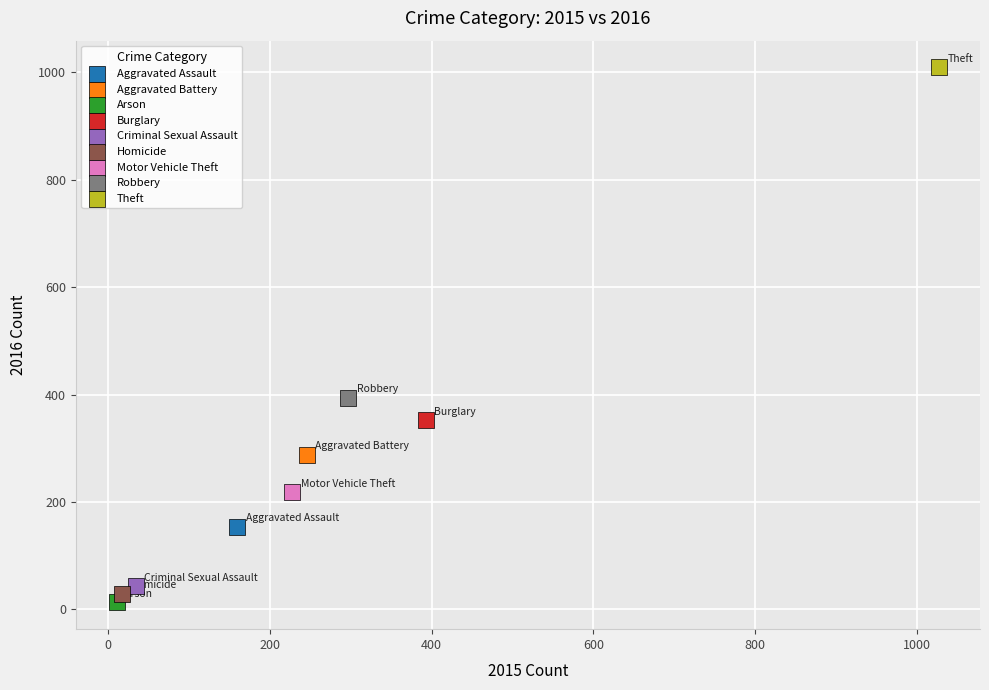

What are all the series names shown in the legend?

Aggravated Assault, Aggravated Battery, Arson, Burglary, Criminal Sexual Assault, Homicide, Motor Vehicle Theft, Robbery, Theft